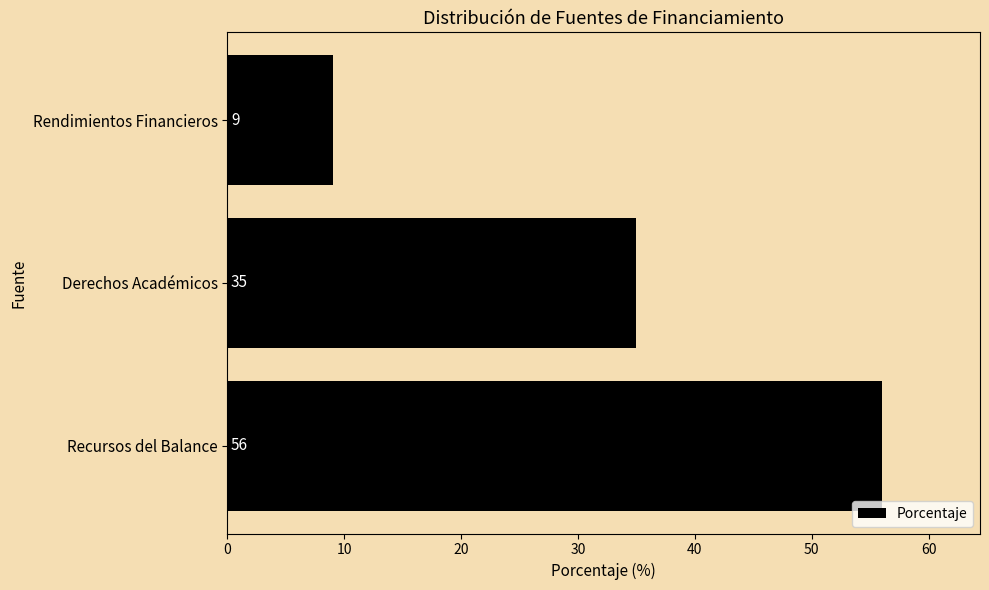

Rank the categories by value from lowest to highest.

Rendimientos Financieros, Derechos Académicos, Recursos del Balance